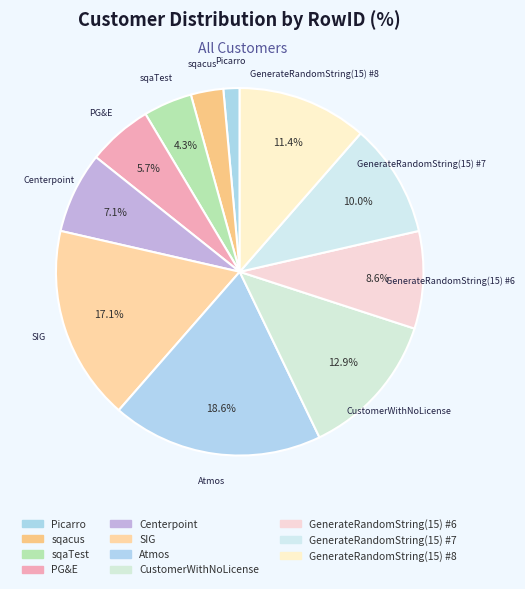

True or false: sqacus accounts for 14% of the total.

False